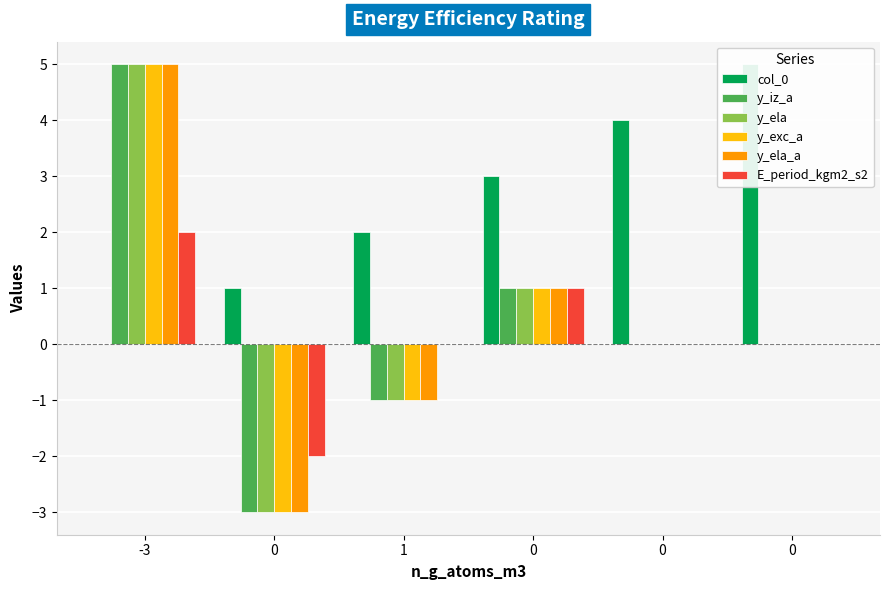

Is the value of col_0 at -3 greater than the value of y_ela_a at 0?

Yes